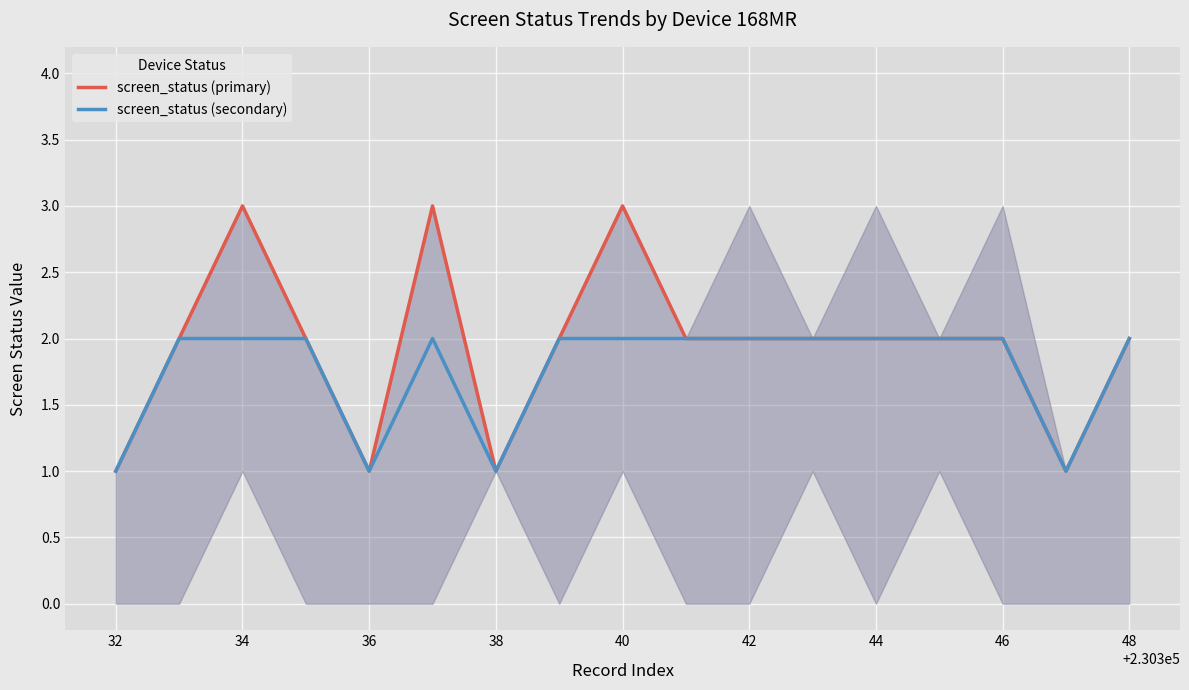

List the series in order of their peak value, lowest first.

screen_status (secondary), screen_status (primary)